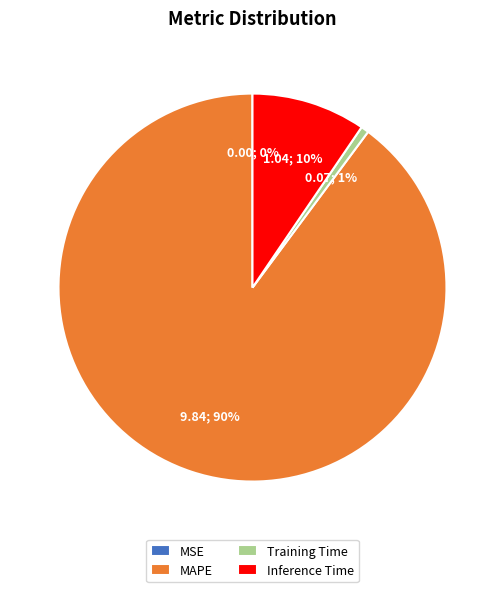

True or false: Inference Time accounts for 15% of the total.

False